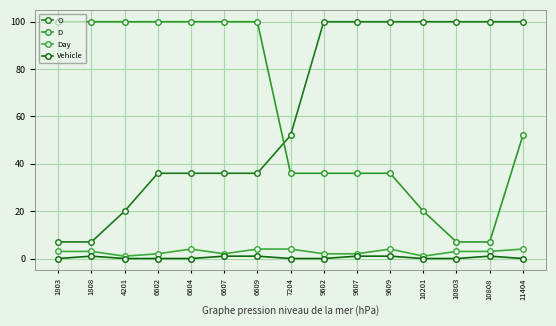

Between 4201 and 1803, which is larger?

4201